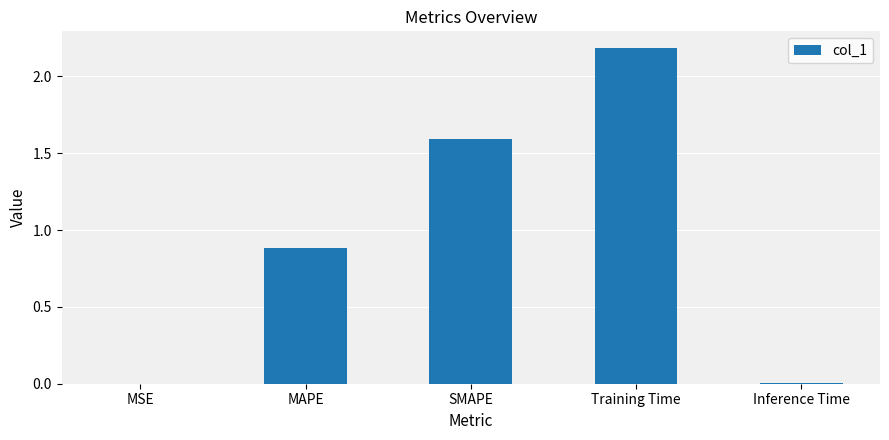

Is it true that the value at Inference Time is 0.0?

True